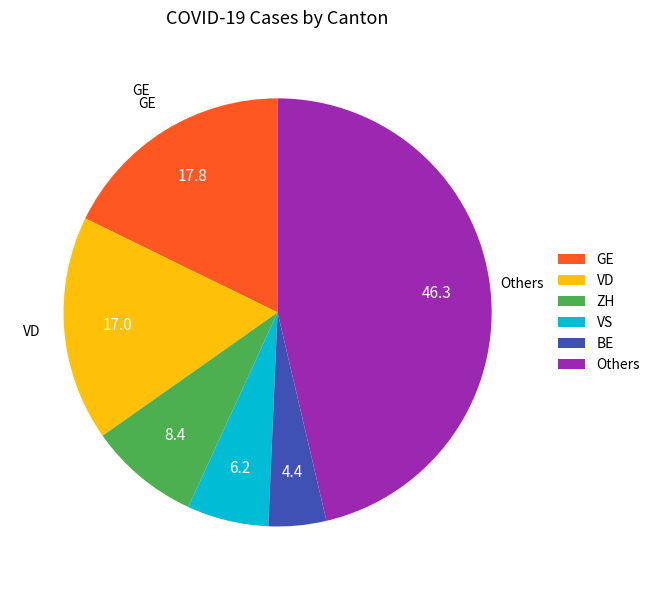

Does BE account for over 50% of the chart?

No